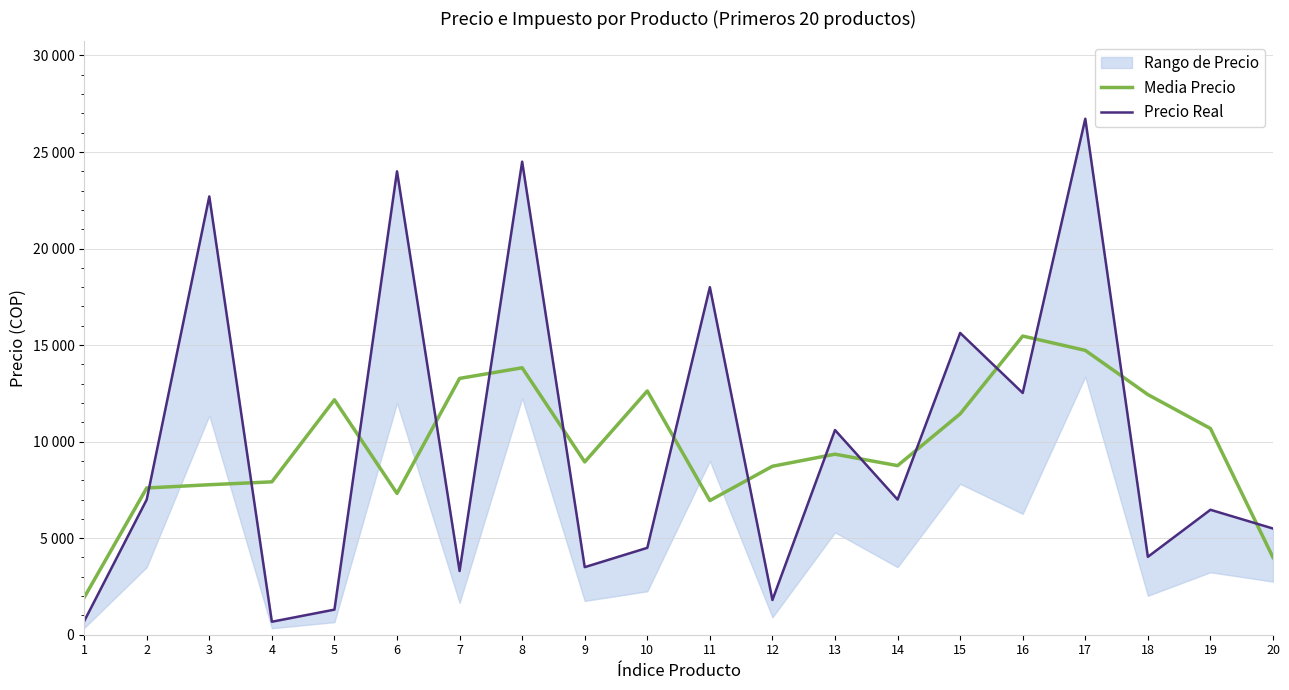

In Precio Real, how many points are lower than both neighbors (excluding endpoints)?

7